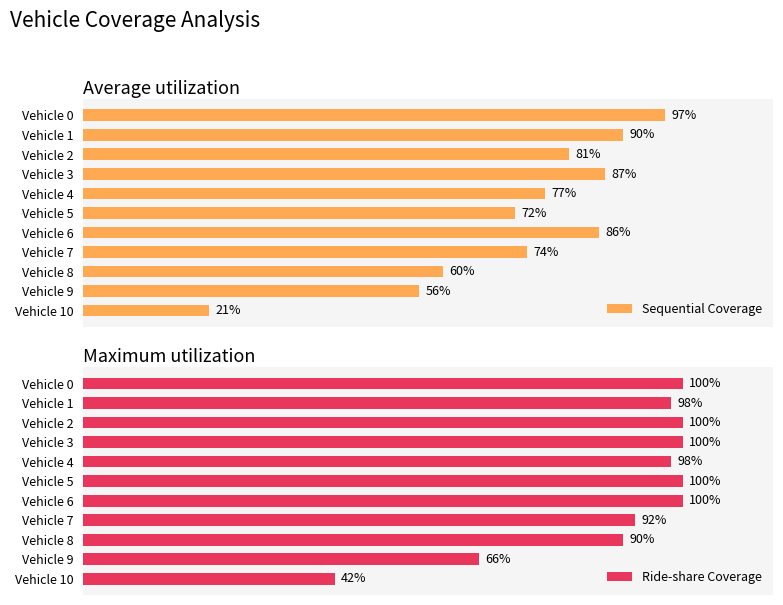

At which label does Sequential Coverage reach its minimum?

Vehicle 10